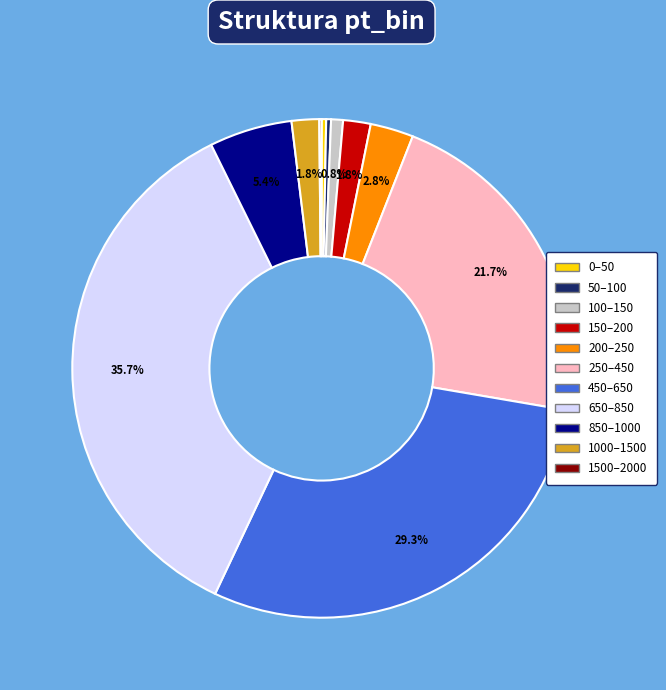

Does any single category account for the majority?

No